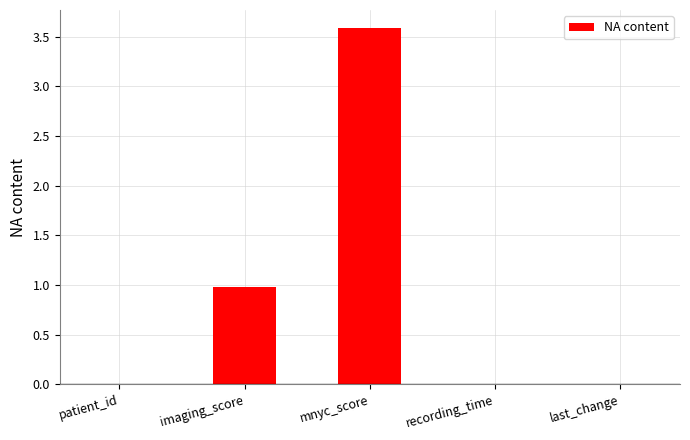

The chart shows a value of 1.6 at mnyc_score. True or false?

False